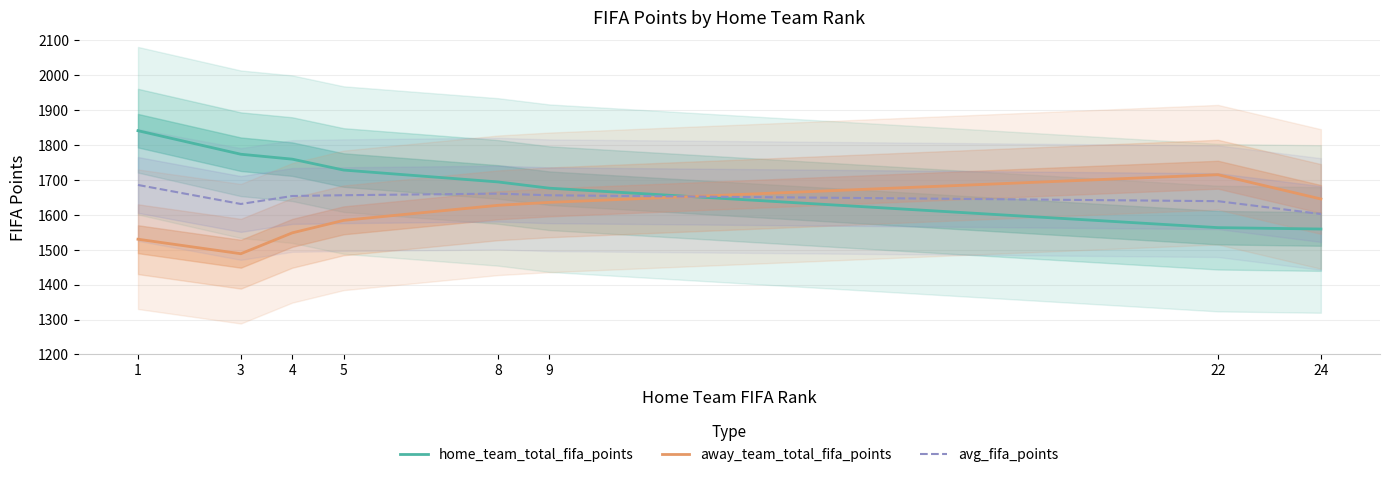

Is the value of away_team_total_fifa_points at 9 greater than the value of home_team_total_fifa_points at 1?

No